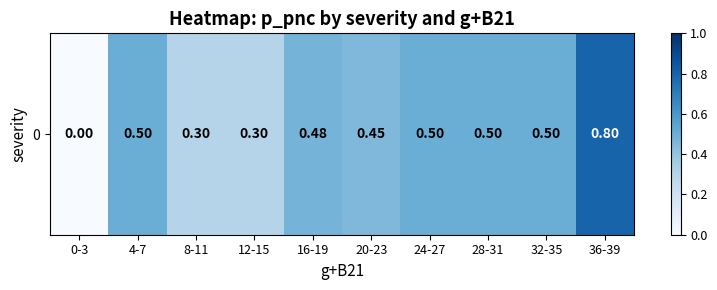

The value at 4-7 is 0.3. True or false?

False